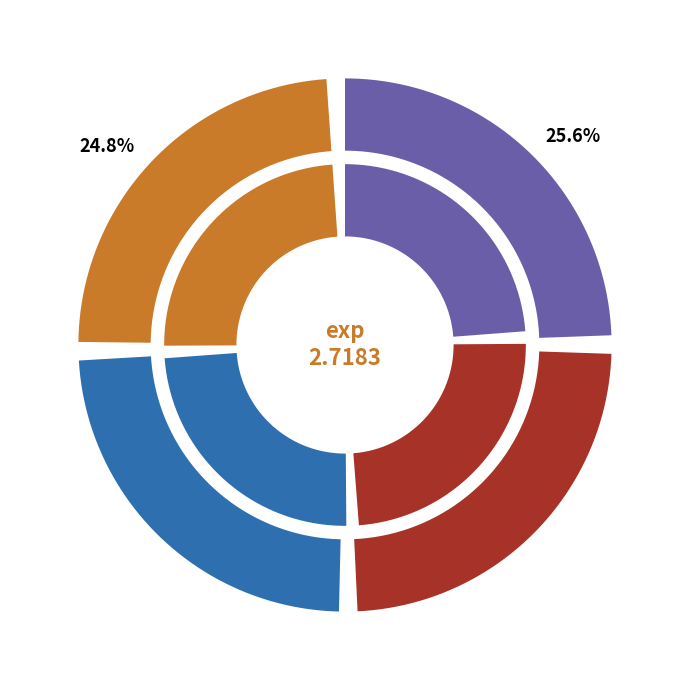

Does any single category account for the majority?

No